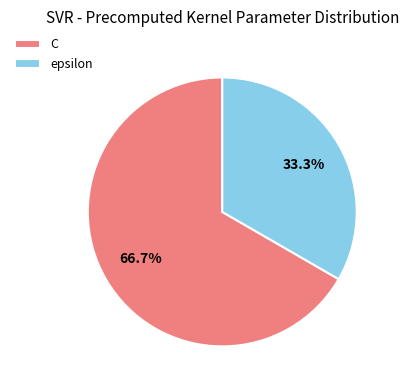

How many segments does this pie chart have?

2